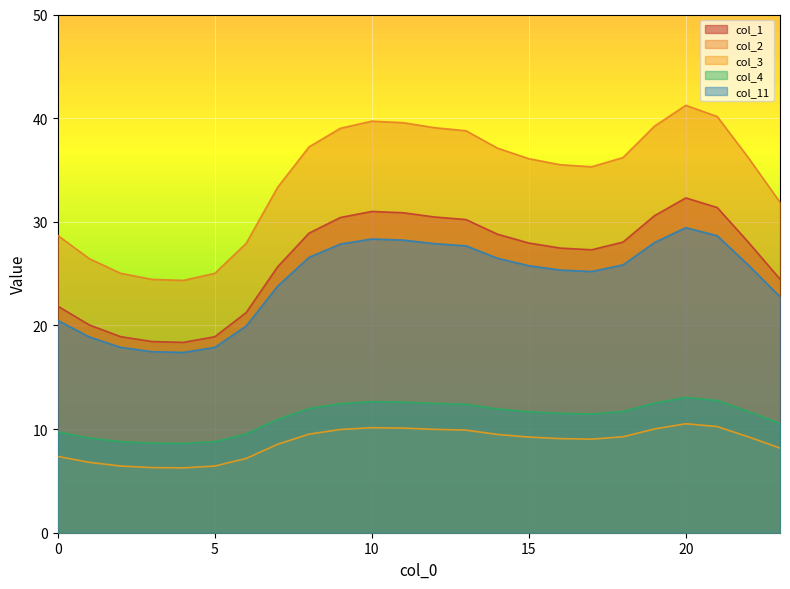

True or false: col_4 has more than 0 points higher than both neighbors.

True